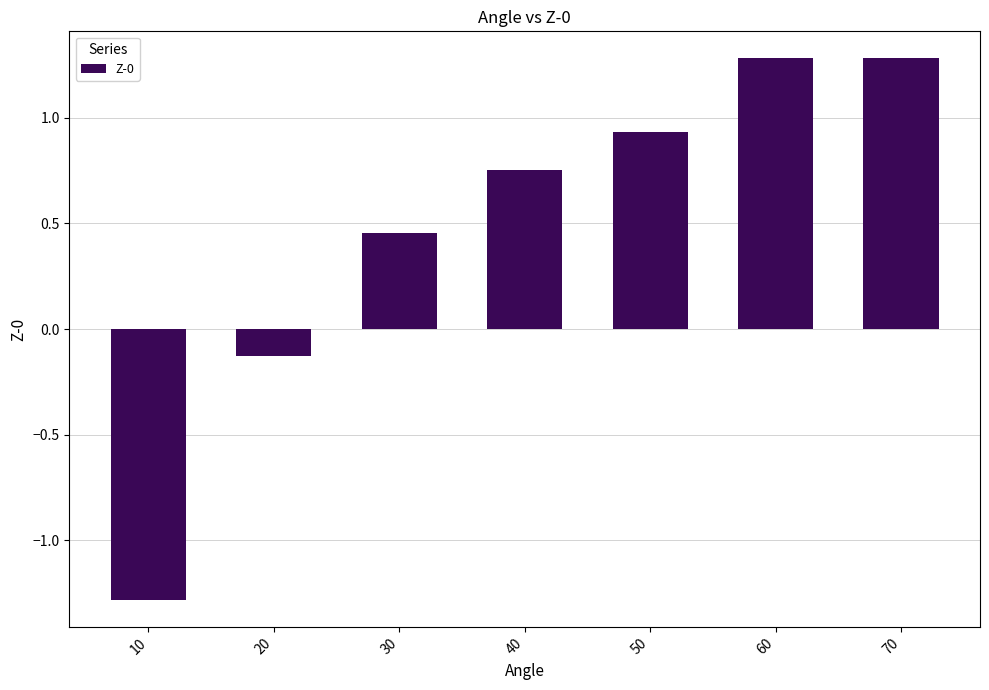

How many bars are there in total?

7